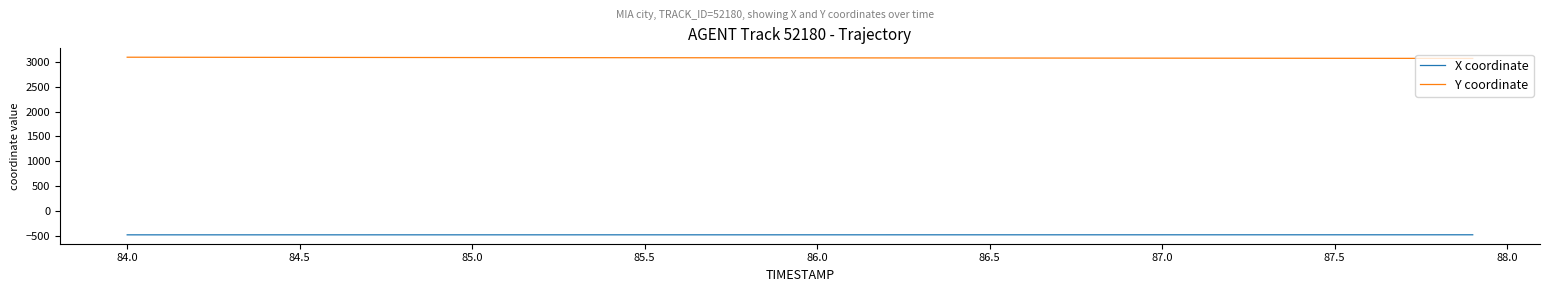

True or false: X coordinate and Y coordinate cross at least once.

False